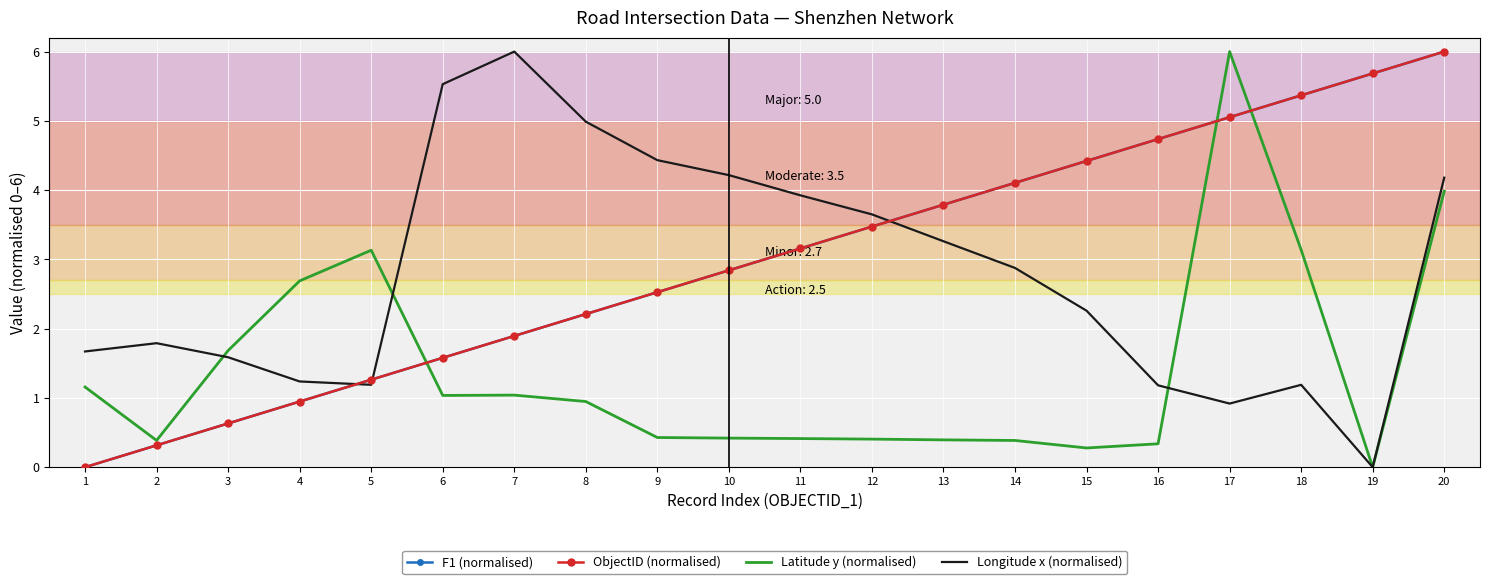

How many lines are shown in the chart?

4